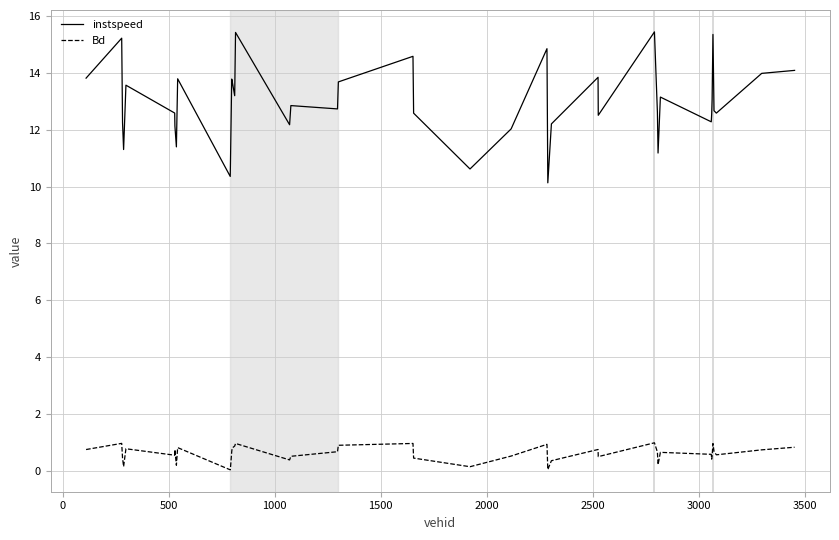

Which series has the largest total across all categories?

instspeed